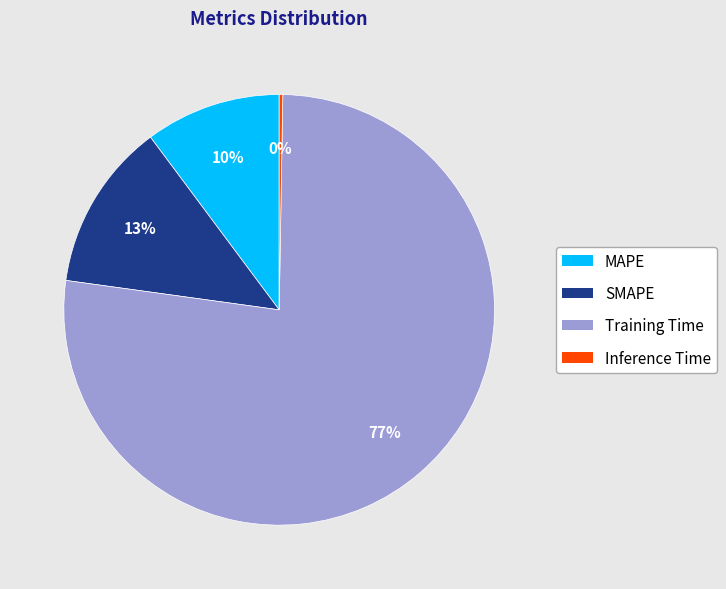

What is the majority slice?

Training Time